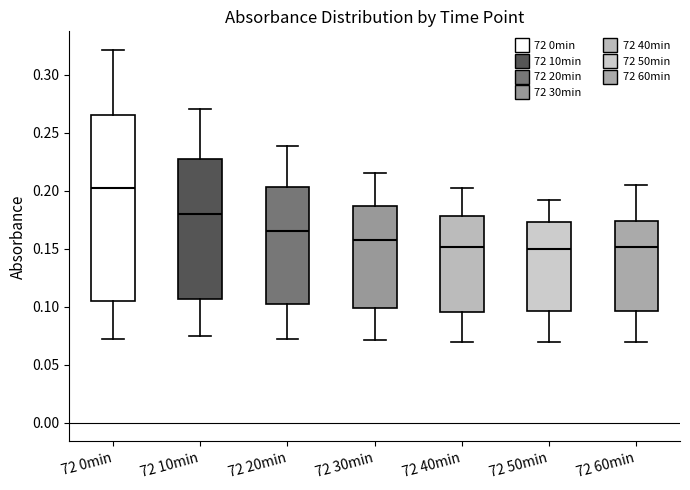

Which box is the tallest, from its lower edge to its upper edge?

72 0min